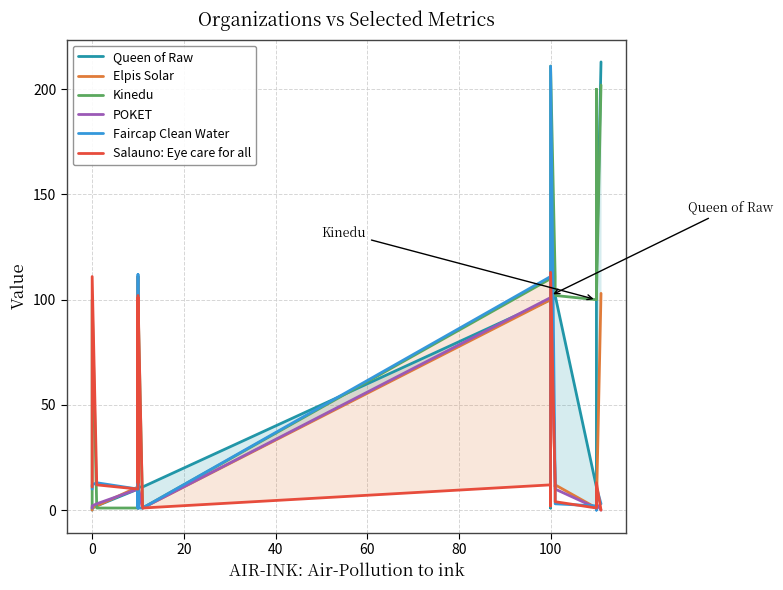

The Elpis Solar series shows 0 at 16. True or false?

False